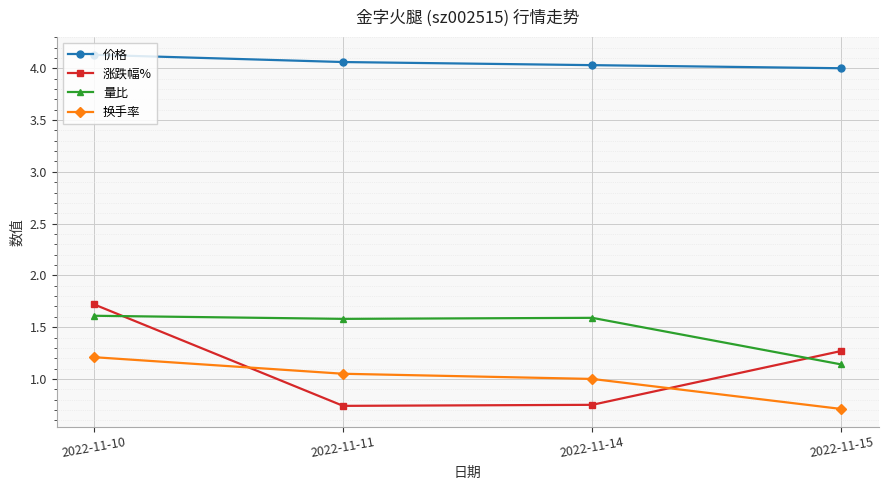

How many values in the 价格 series exceed 4?

3